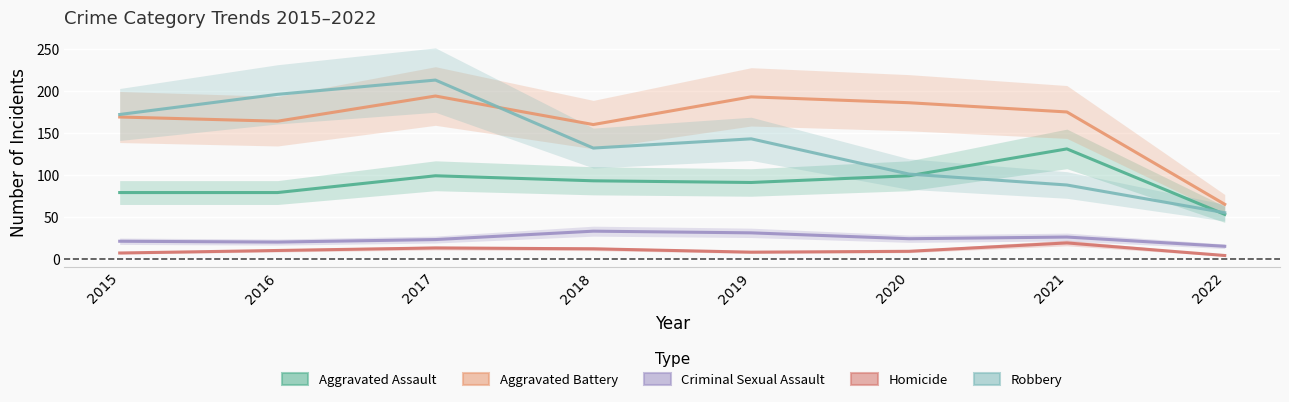

Reading left to right, extract all data points from this chart.

Aggravated Assault: 2015=79	2016=79	2017=99	2018=93	2019=91	2020=99	2021=131	2022=53
Aggravated Battery: 2015=169	2016=164	2017=194	2018=160	2019=193	2020=186	2021=175	2022=65
Criminal Sexual Assault: 2015=21	2016=20	2017=23	2018=33	2019=31	2020=24	2021=26	2022=15
Homicide: 2015=7	2016=10	2017=13	2018=12	2019=8	2020=9	2021=19	2022=4
Robbery: 2015=172	2016=196	2017=213	2018=132	2019=143	2020=101	2021=88	2022=55